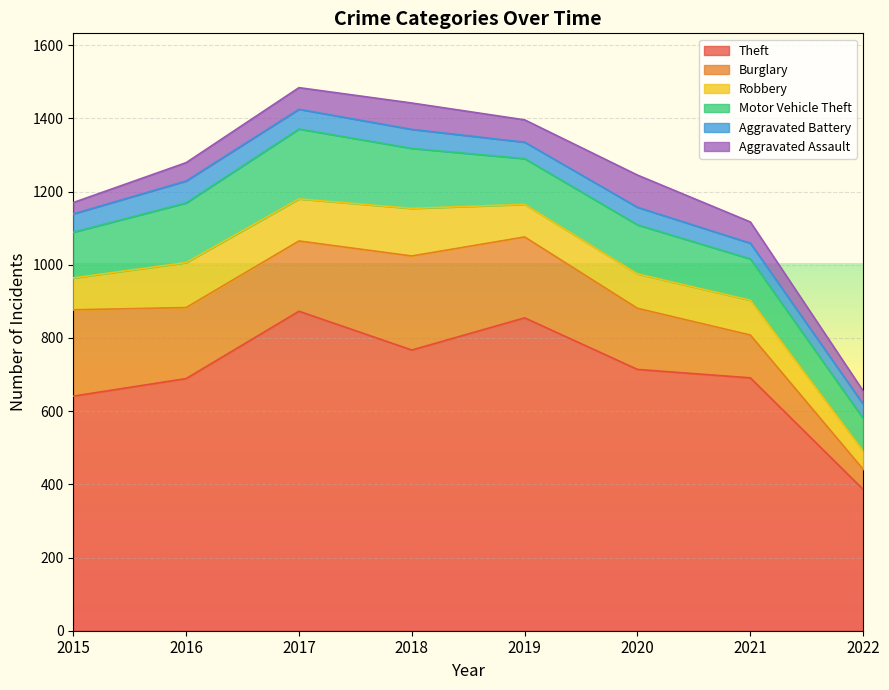

At which label is Burglary closest to 156?

2020